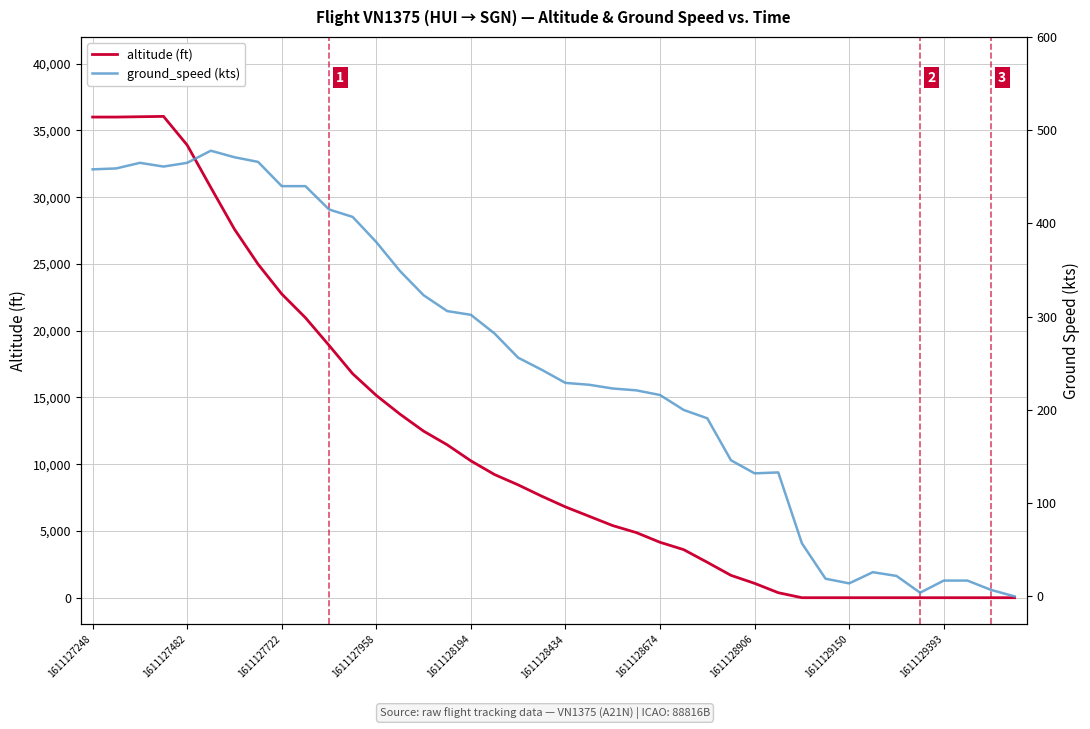

At how many categories does at least one series exceed 33510?

5